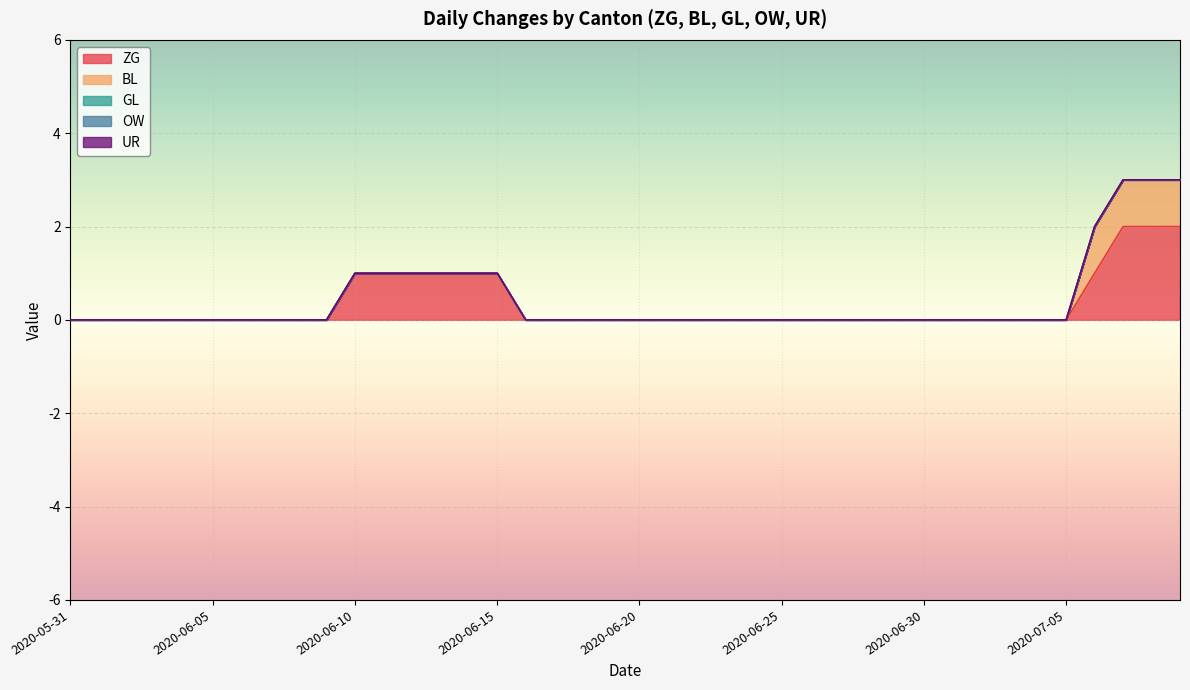

What is the highest value of the ZG series?

2